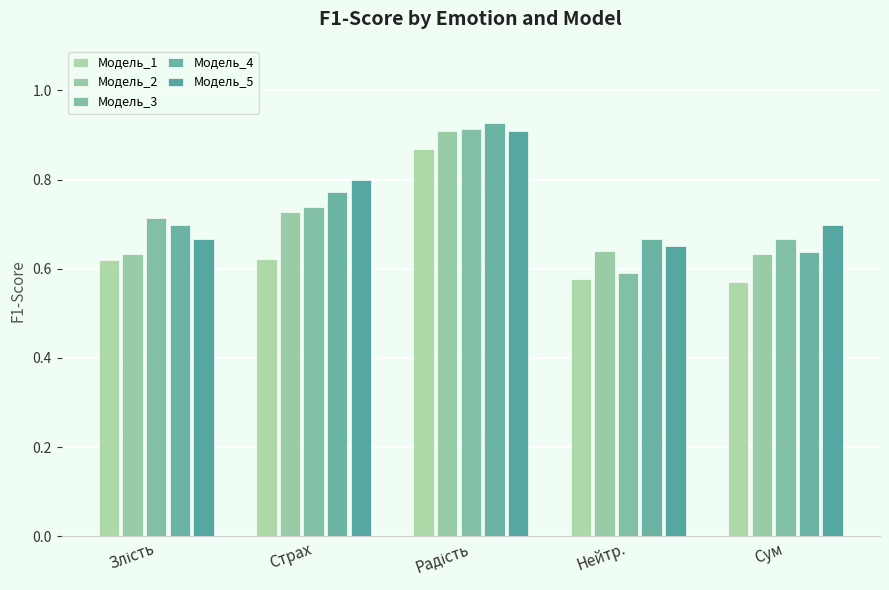

How many Модель_1 values are between 0 and 1?

5